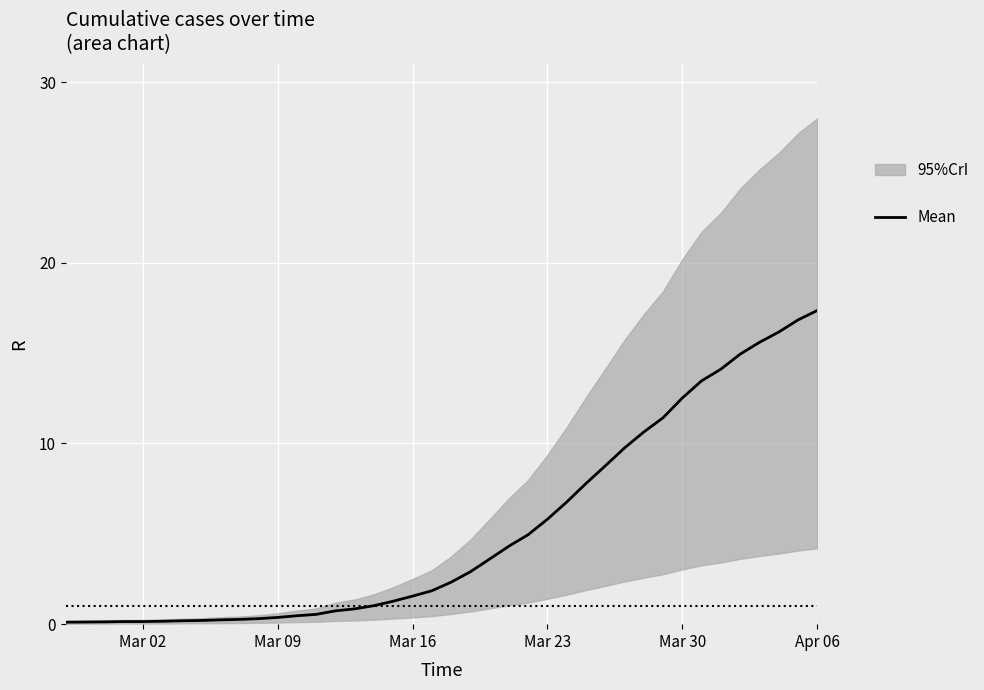

What is the maximum value for Mean?

17.4